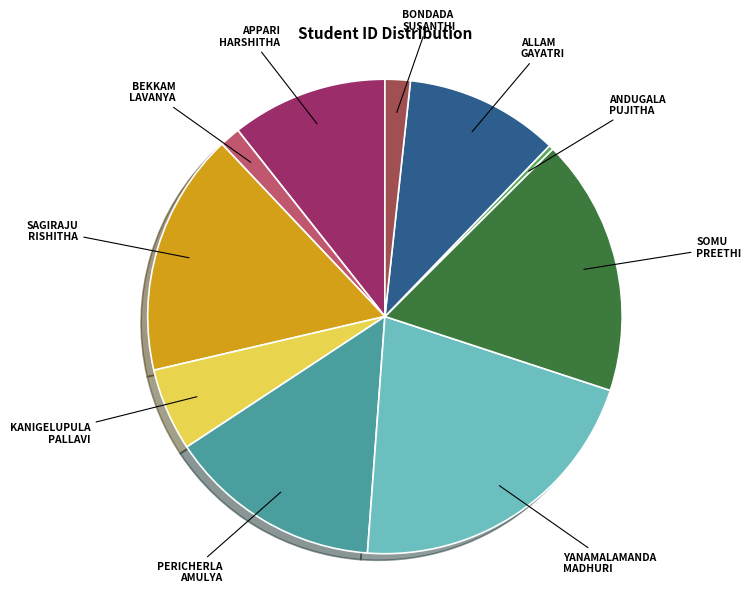

What is the smallest slice in the pie chart?

ANDUGALA PUJITHA